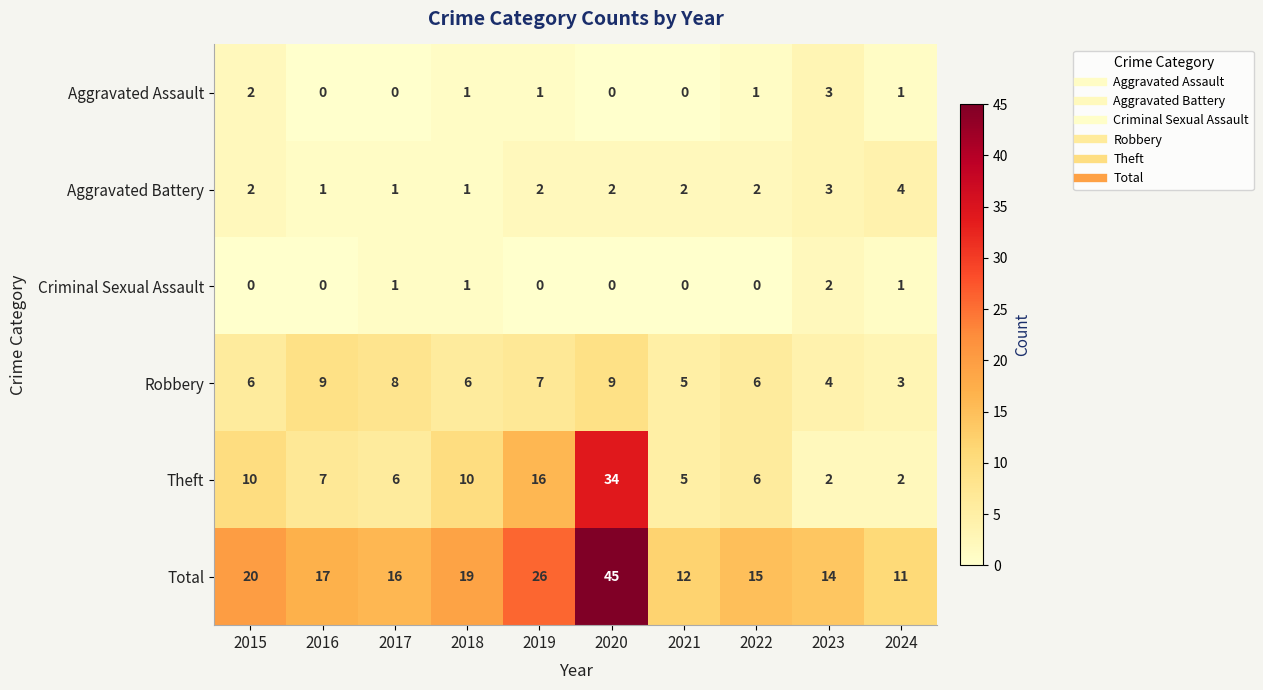

At which category is the sum across all series the highest?

2020